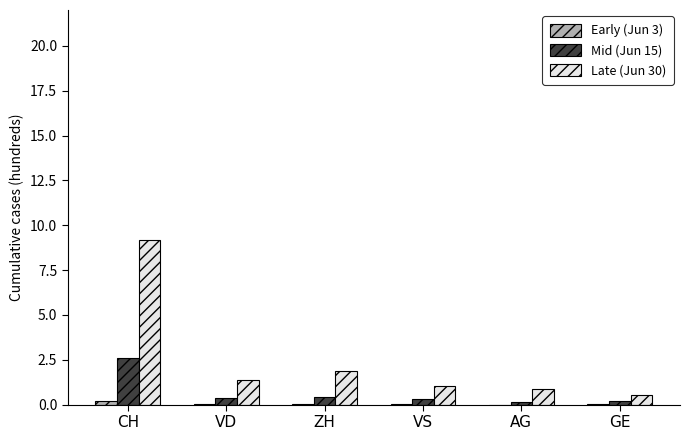

The value of Late (Jun 30) at CH is 5.7. True or false?

False